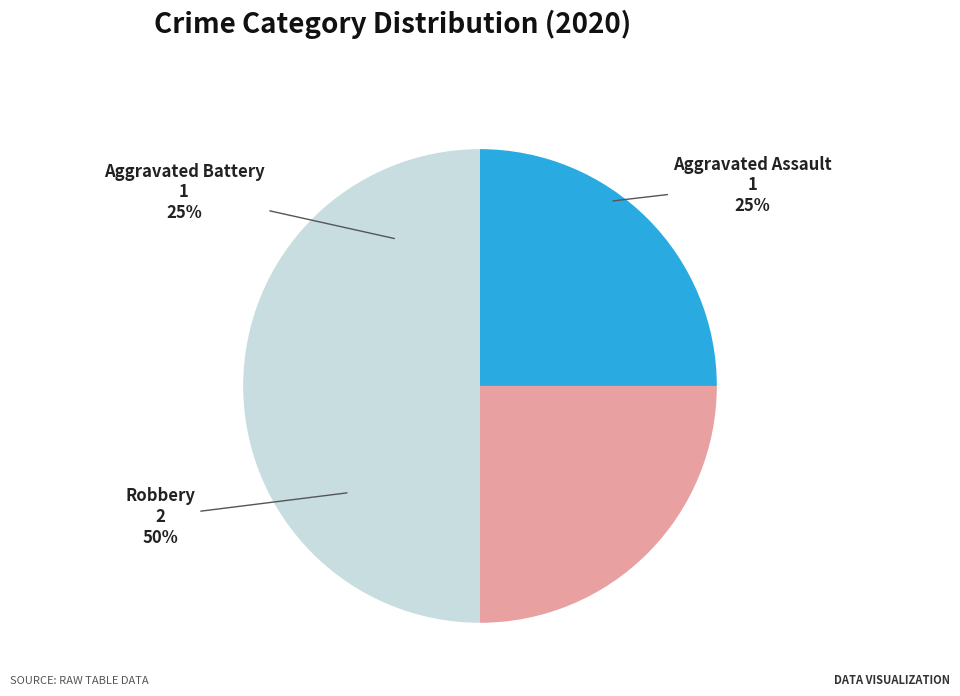

Is it true that Aggravated Assault is 25% of the pie?

True